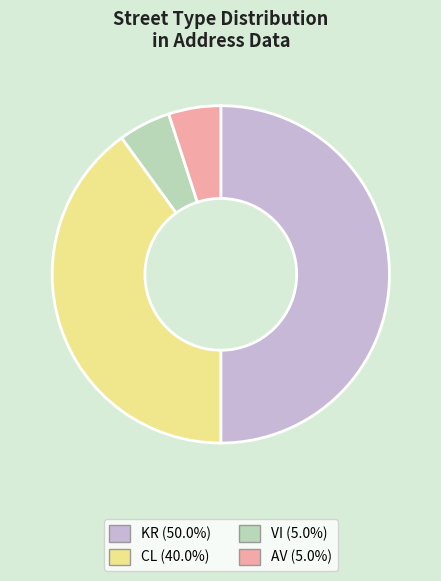

Do CL and VI together represent more than half of the pie?

No